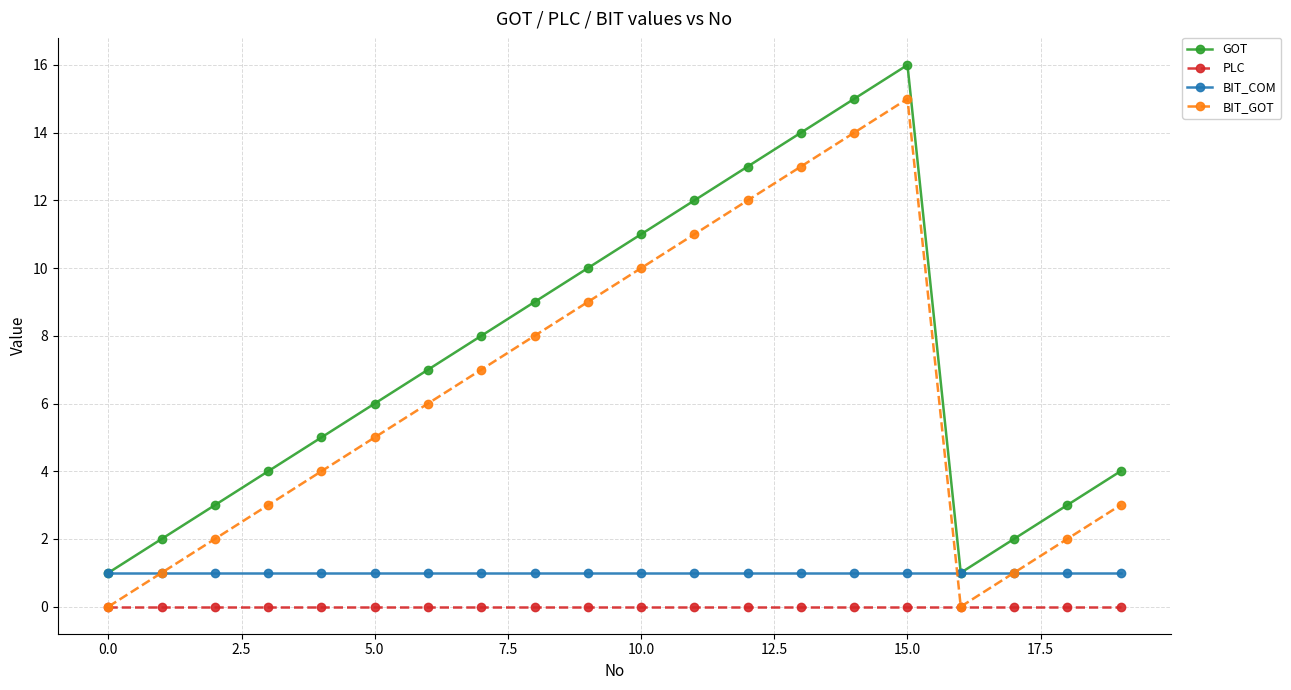

True or false: PLC and BIT_COM intersect in this chart.

False